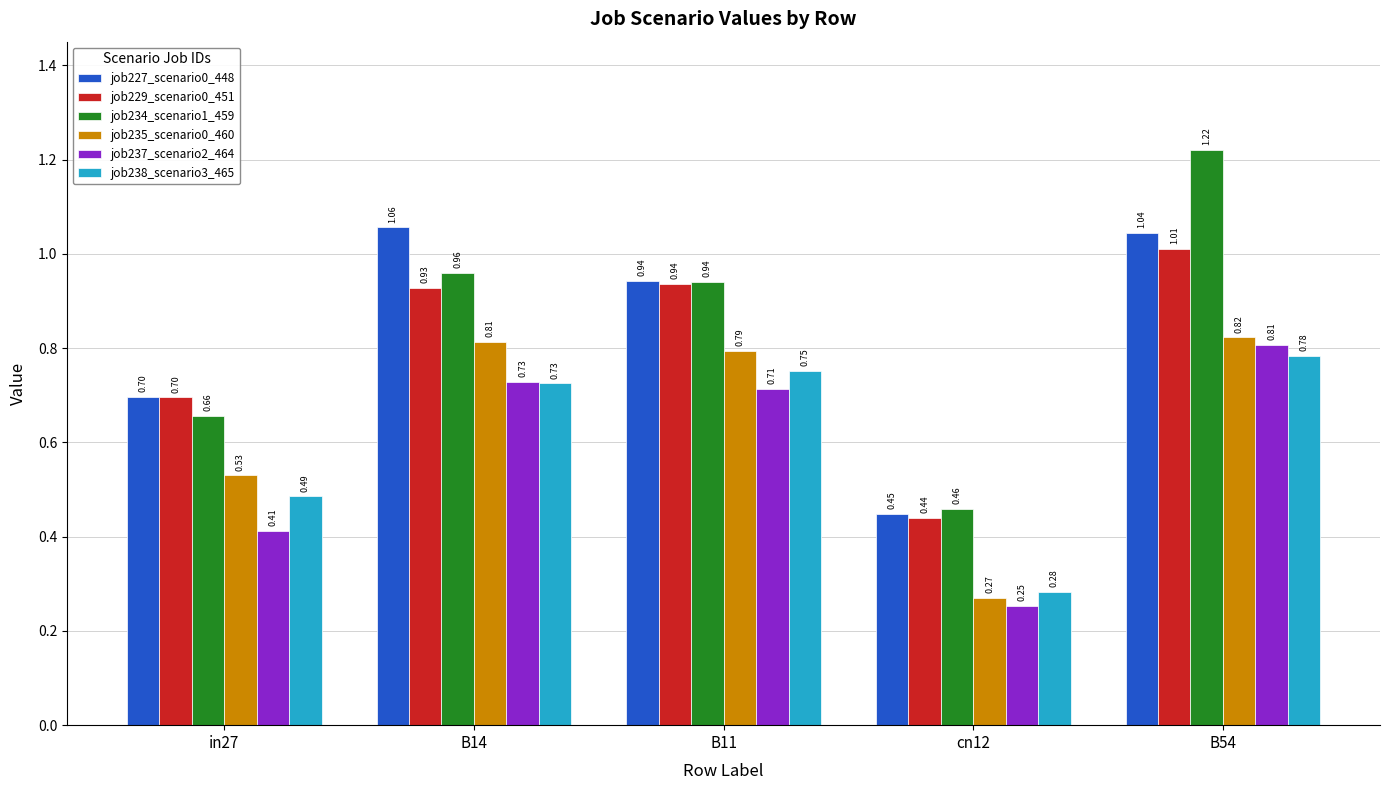

What are all the series names shown in the legend?

job227_scenario0_448, job229_scenario0_451, job234_scenario1_459, job235_scenario0_460, job237_scenario2_464, job238_scenario3_465